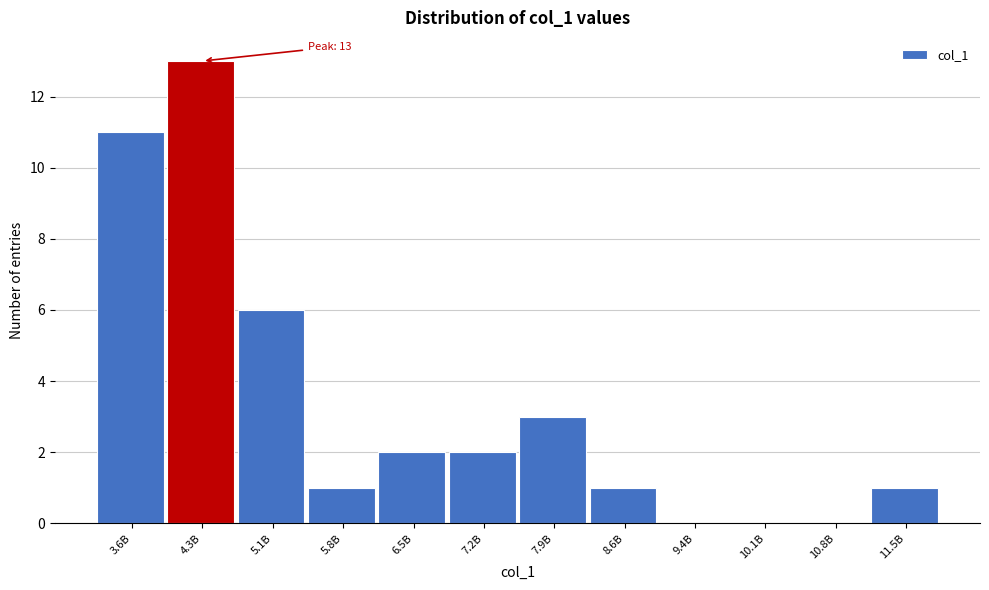

Reading left to right, extract all data points from this chart.

3.6B=11	4.3B=13	5.1B=6	5.8B=1	6.5B=2	7.2B=2	7.9B=3	8.6B=1	9.4B=0	10.1B=0	10.8B=0	11.5B=1